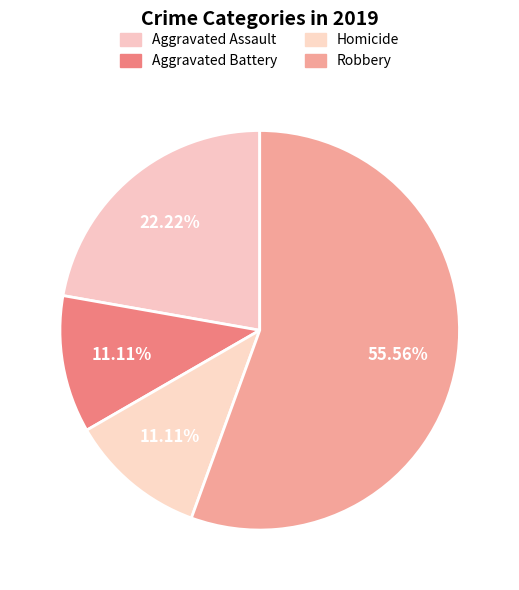

Is Robbery the majority of the pie?

Yes